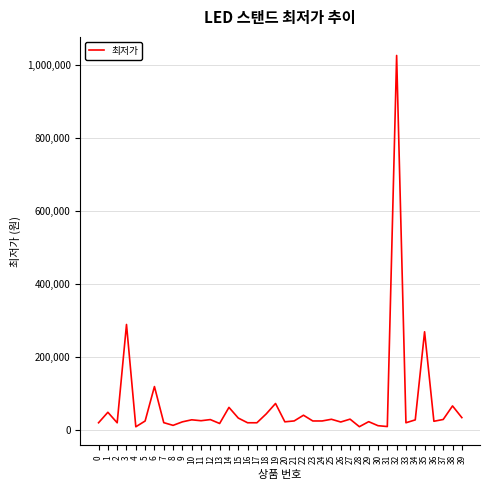

Where is the data nearest to the value 517200?

3